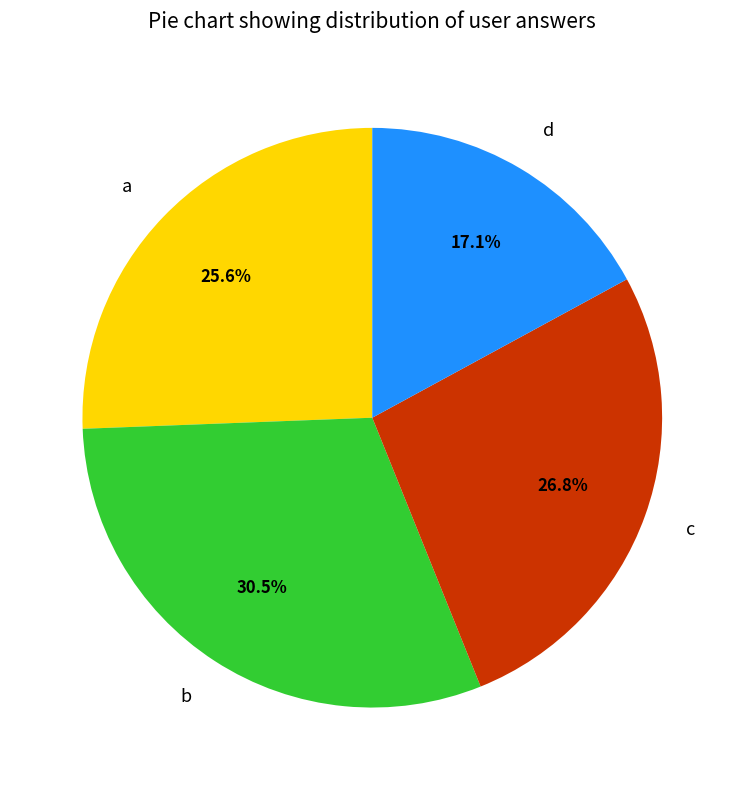

Which has a higher value, a or c?

c